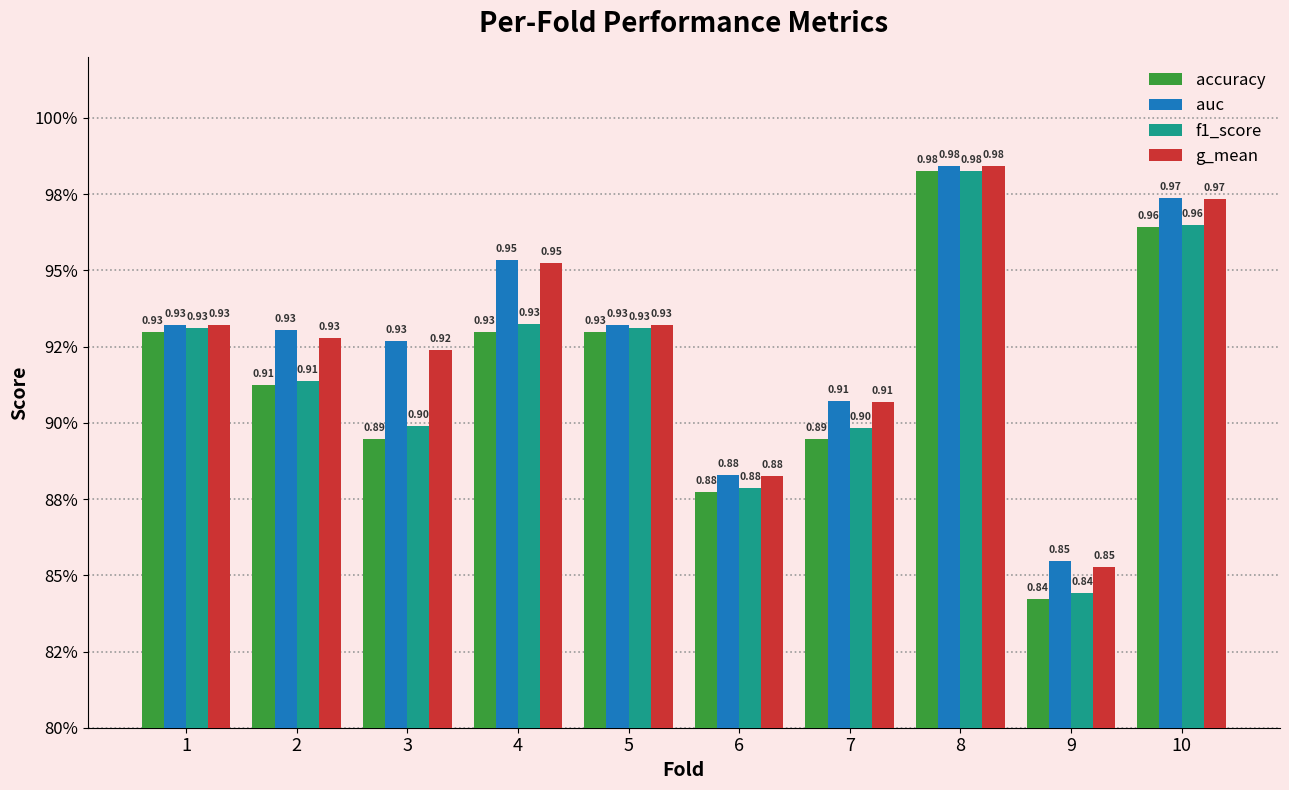

What is the value of the auc bar at the 3rd from the left?

0.9